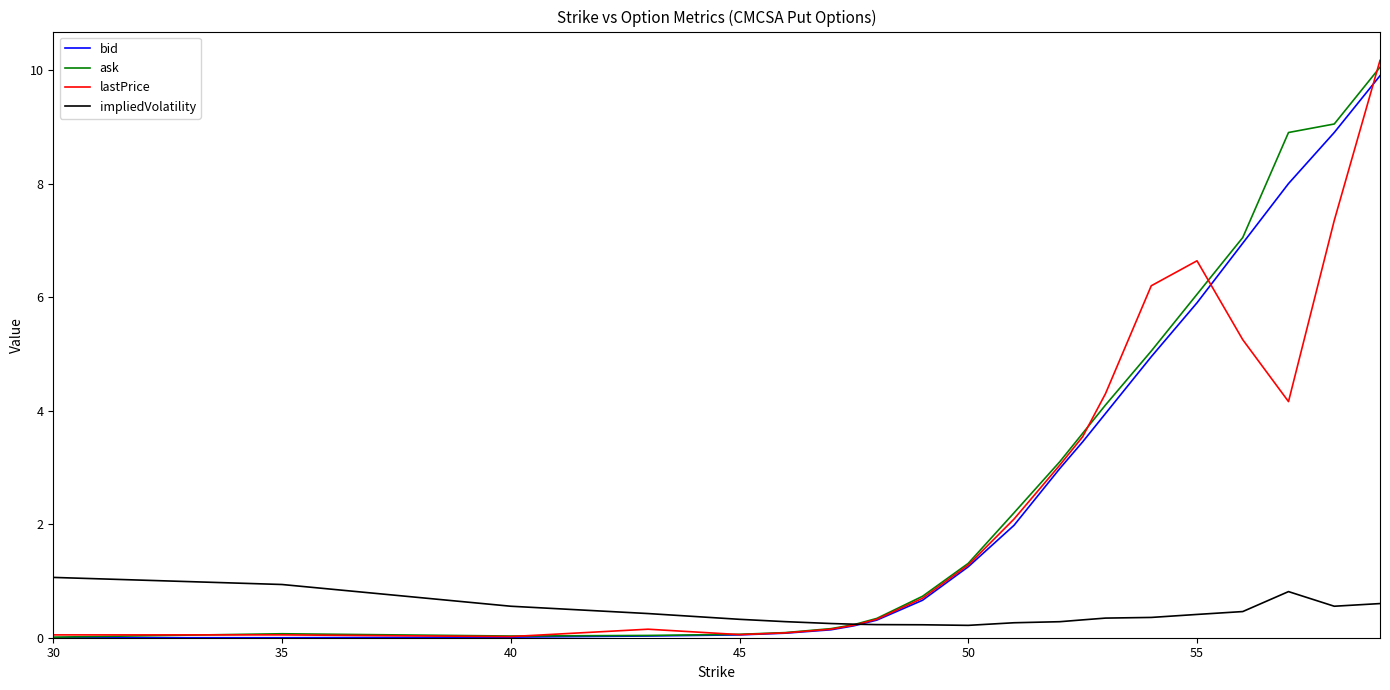

Which series has the widest spread of values?

lastPrice